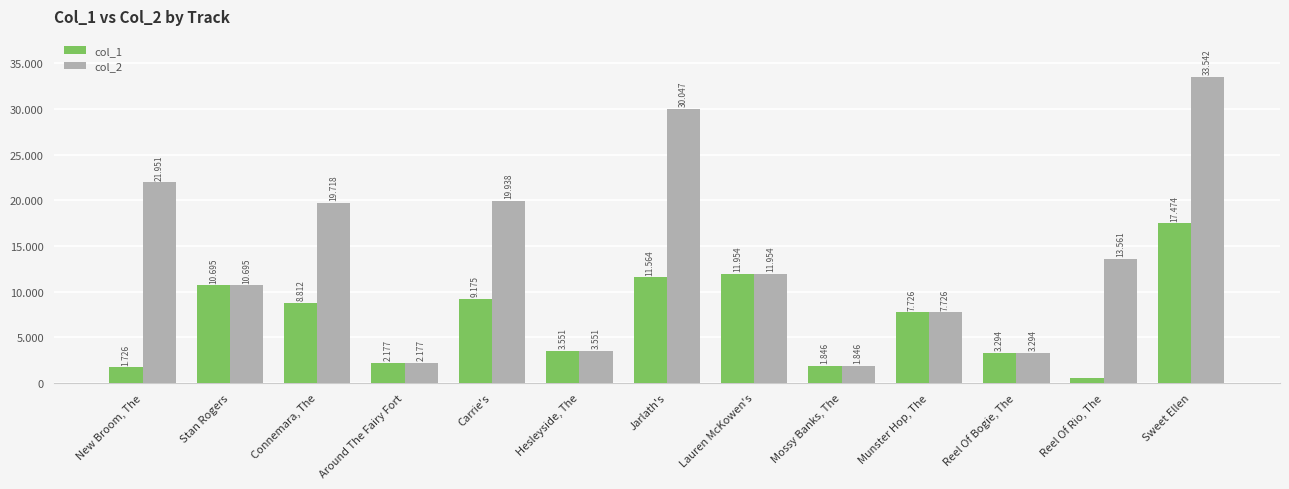

What is the difference between the maximum and minimum values in the col_2 series?

31696